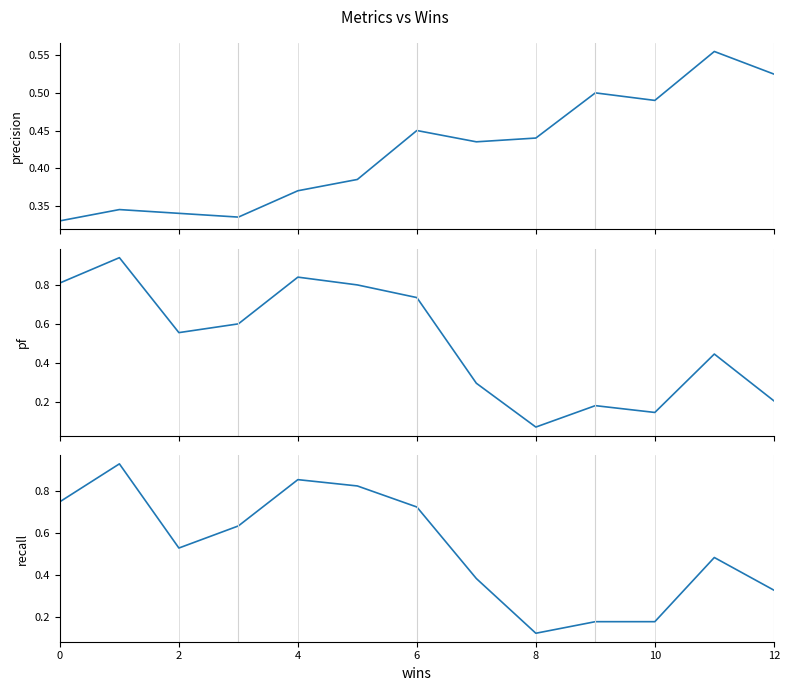

What is the minimum value shown in the chart?

0.1